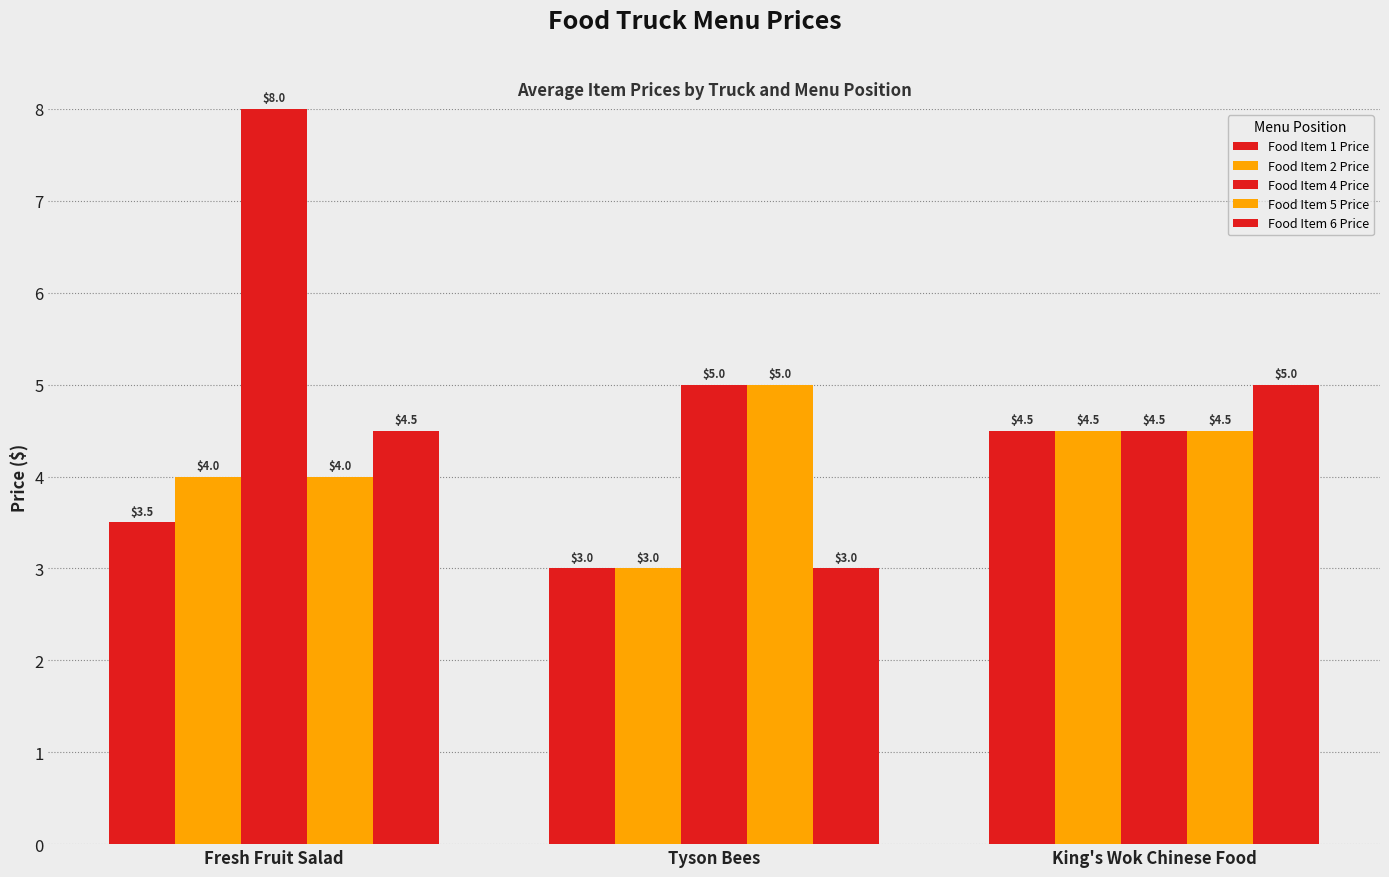

The value of Food Item 2 Price at Tyson Bees is 3.0. True or false?

True